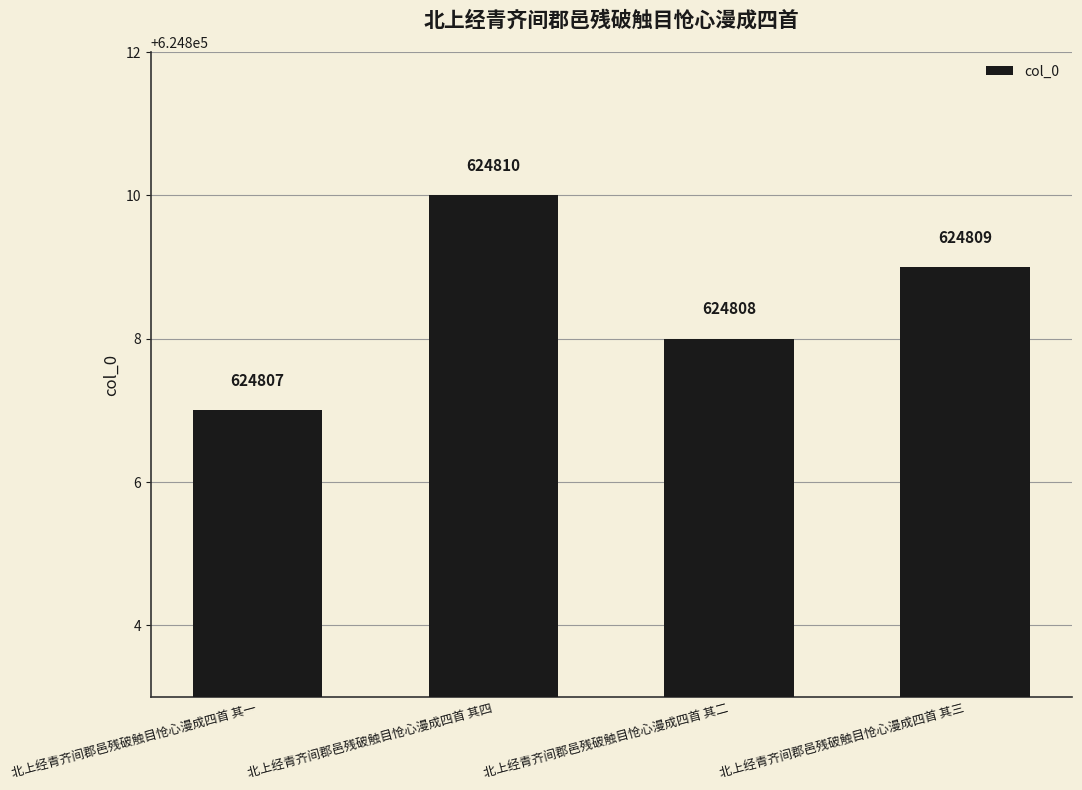

Reading right to left, list all the values displayed in this chart.

624809	624808	624810	624807